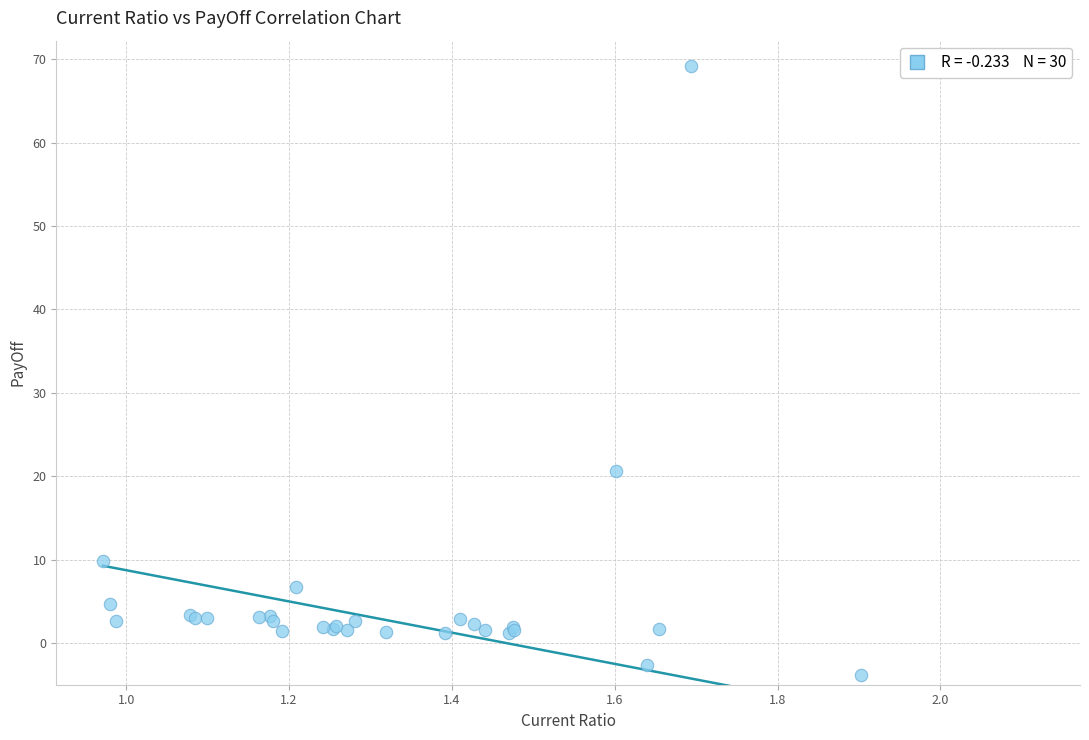

What Y value in the scatter plot is closest to 32?

20.6